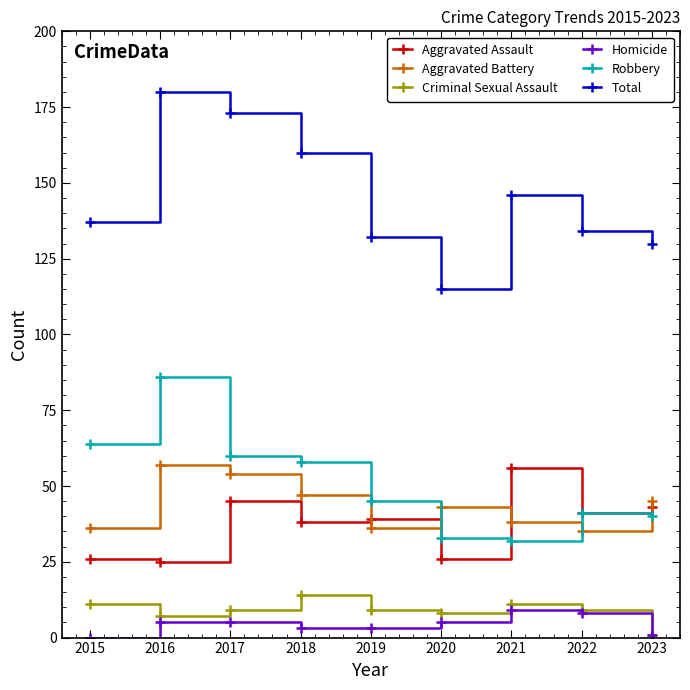

What is the total value across all series at 2023?

260